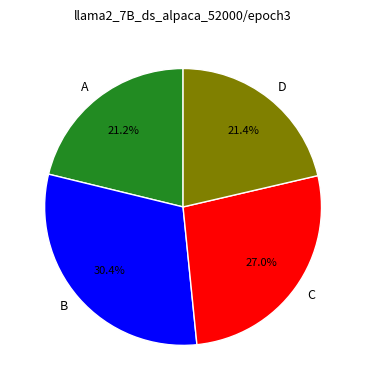

Which slice is the largest?

B